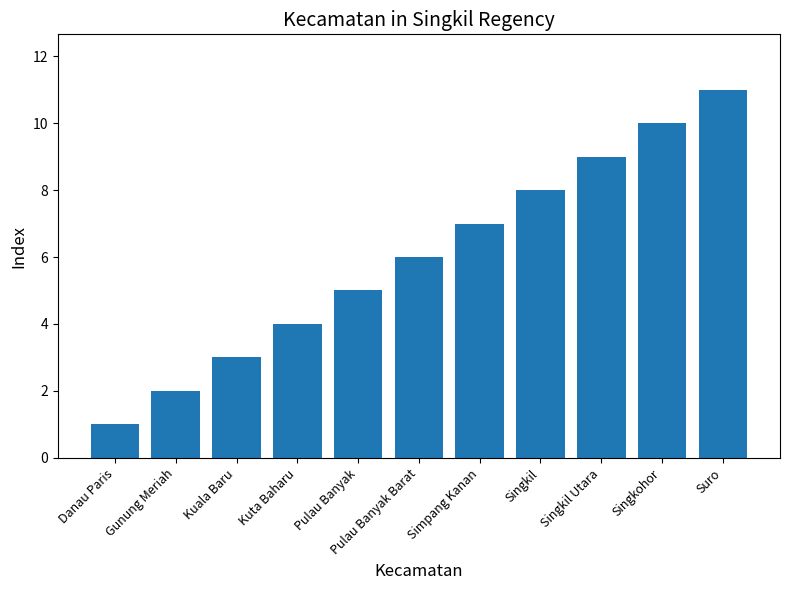

Count the values in the range 3 to 9.

7